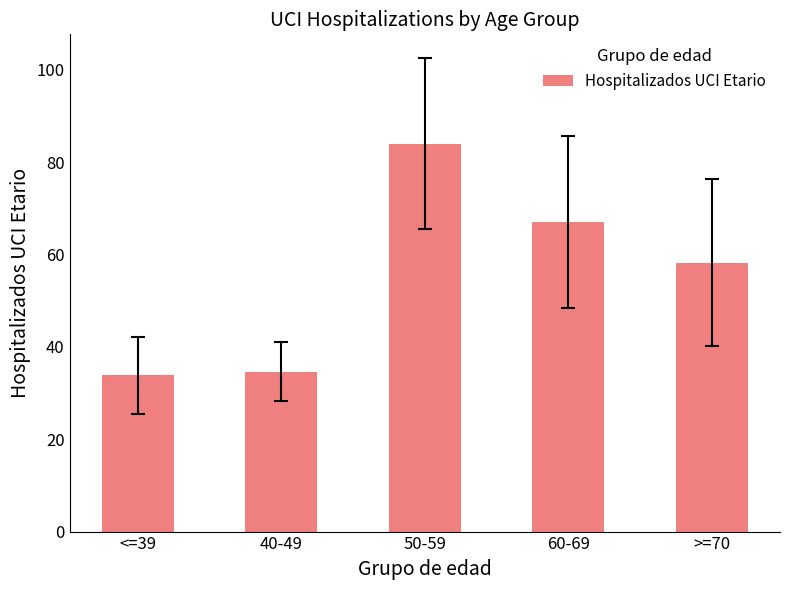

Where is the data nearest to the value 58?

>=70